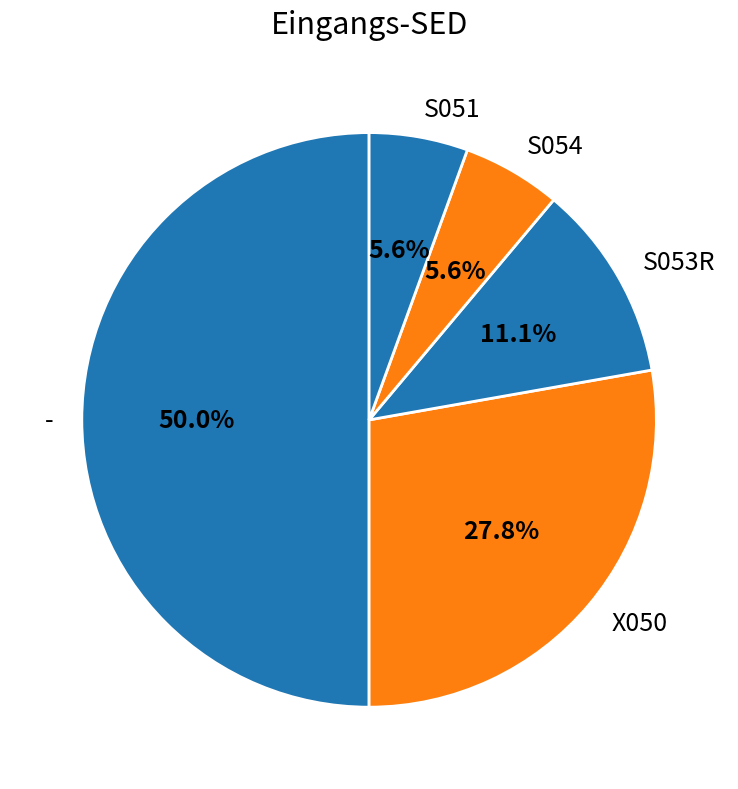

Approximately how many times larger is the value at X050 compared to -?

0.6